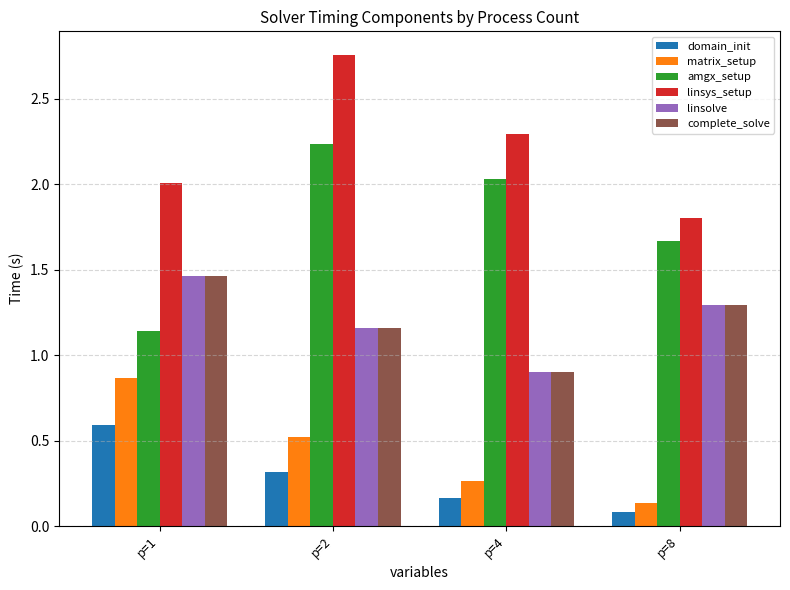

How many bars are there in each group?

6